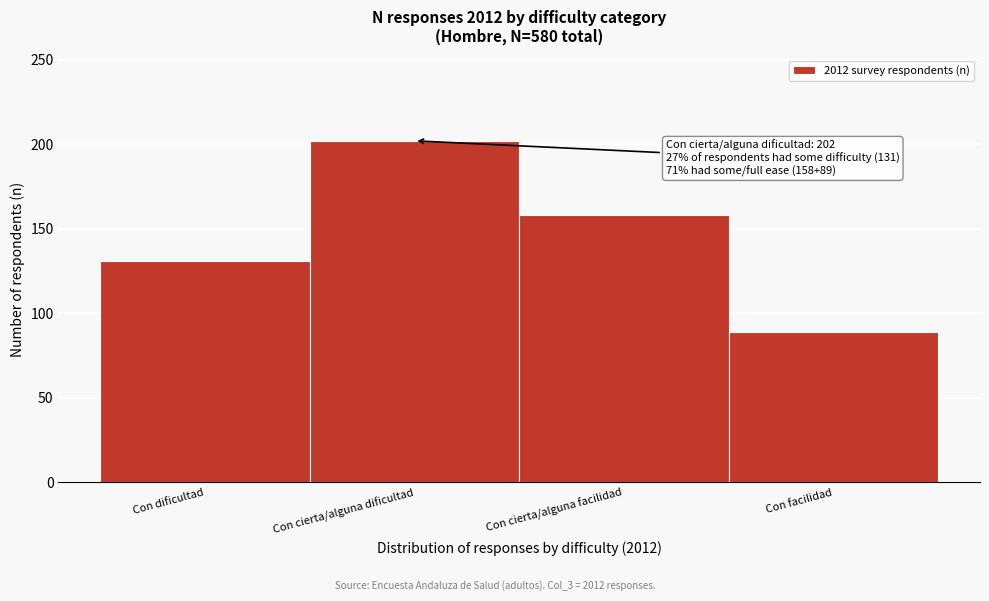

Reading left to right, extract all data points from this chart.

131	202	158	89